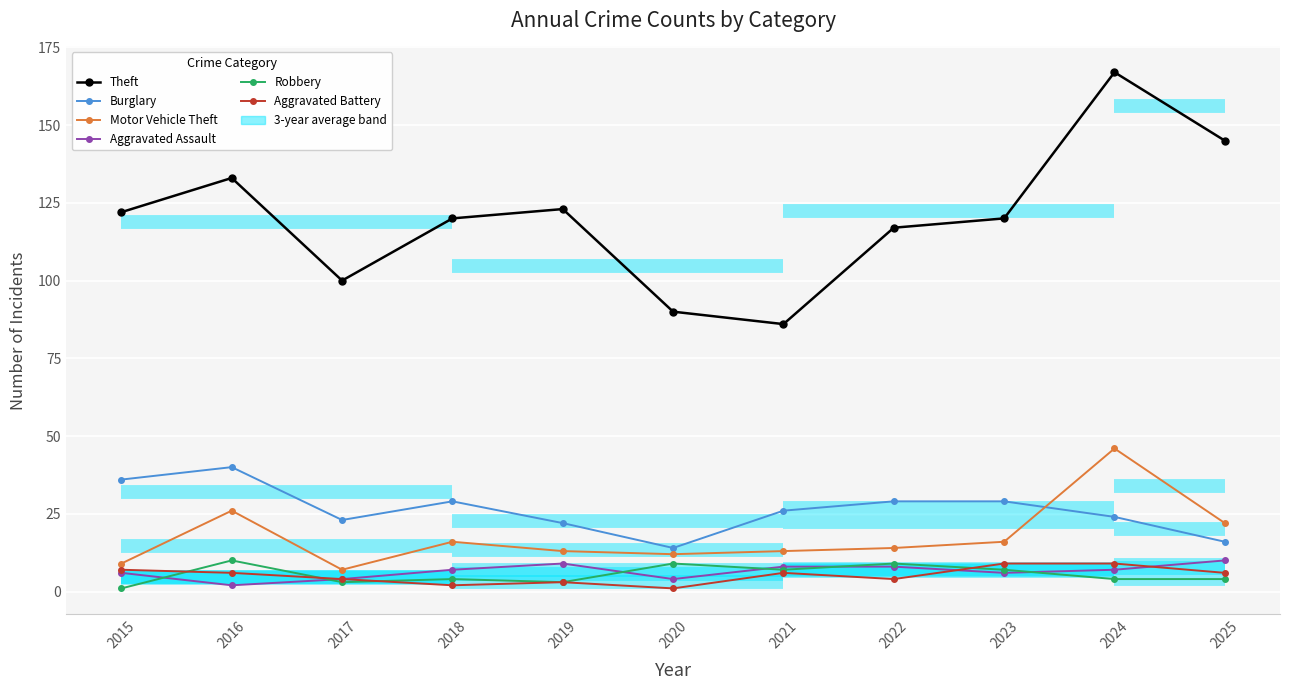

How many categories are shown in the chart?

11